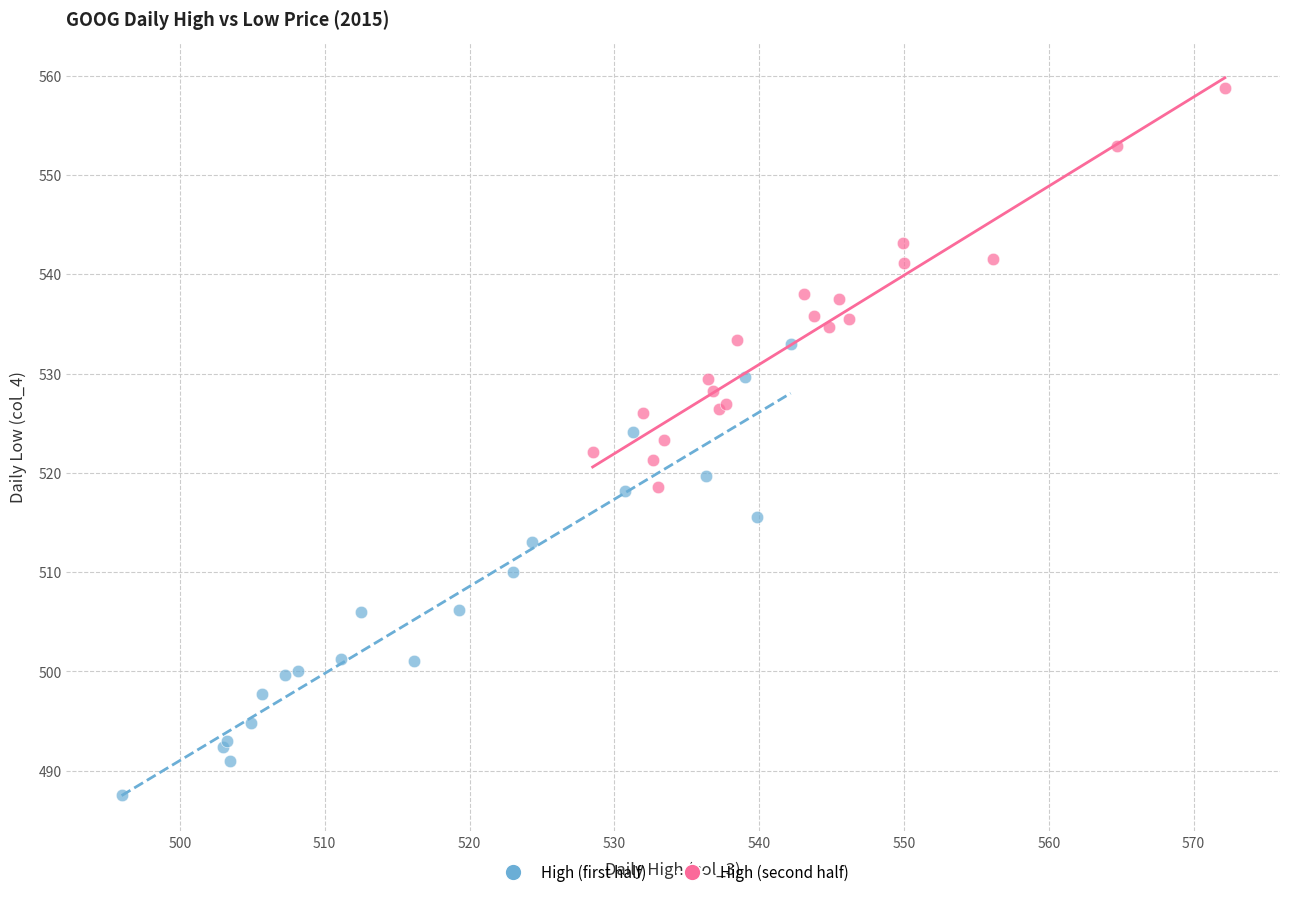

Which series contains the lowest Y value?

High (first half)